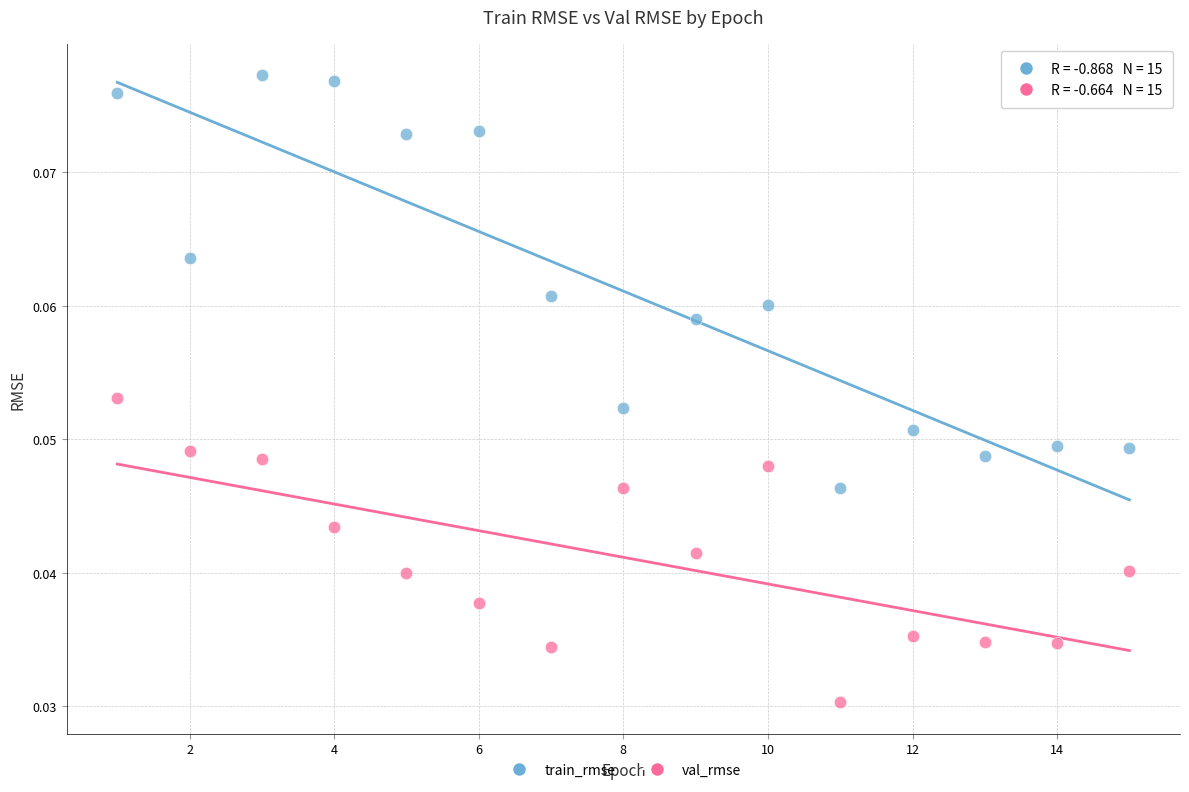

Which series reaches the maximum Y coordinate?

train_rmse